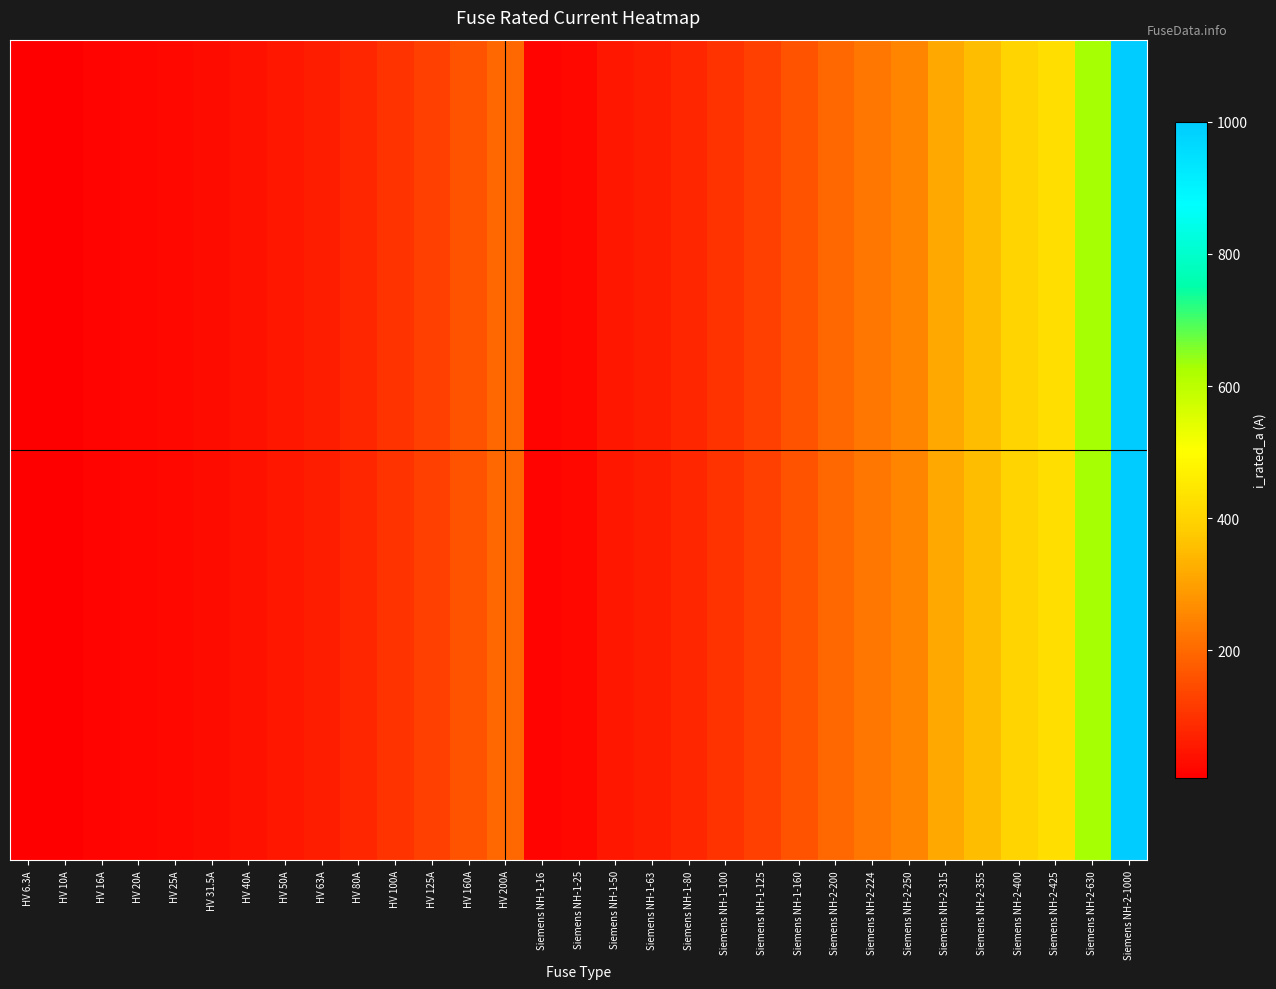

Which label corresponds to the smallest value in the chart?

HV 6.3A